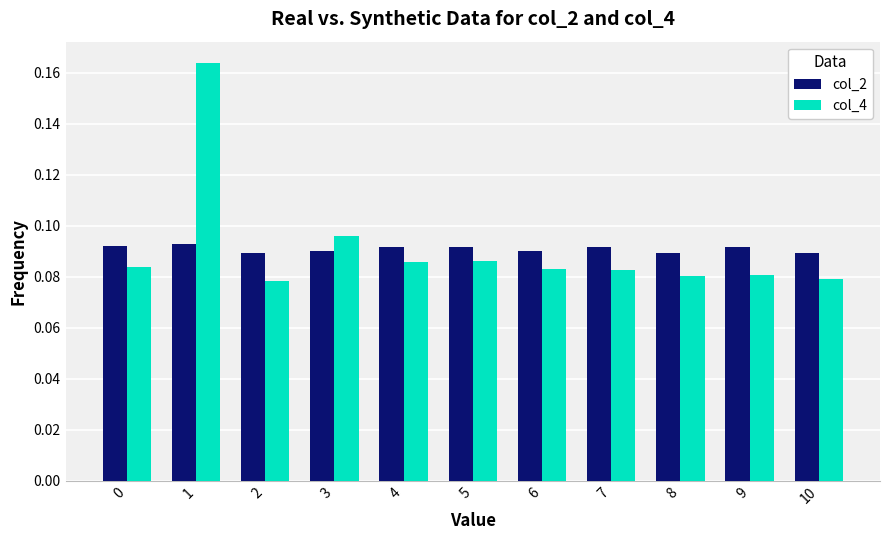

Is it true that col_4 equals 0.0 at 9?

False